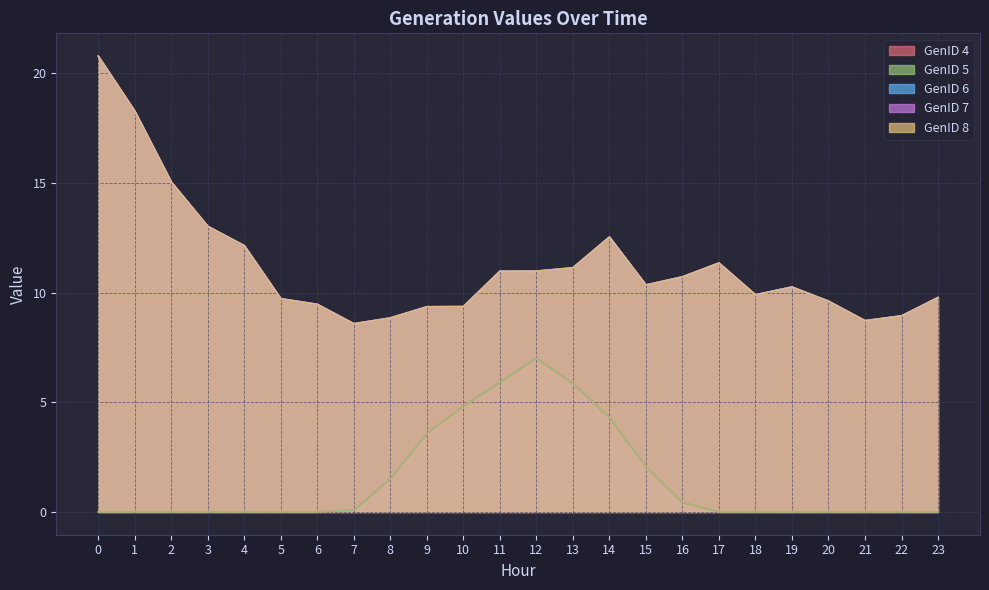

True or false: GenID 6 has a value of 9.4 at 1.

False